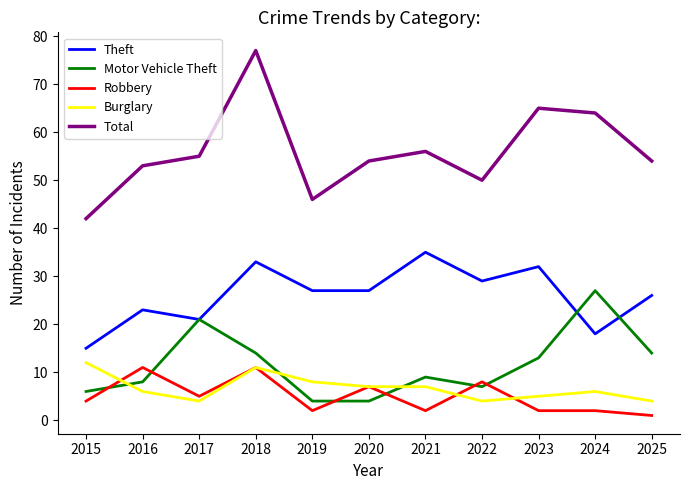

Which series changed the most between 2015 and 2019?

Theft